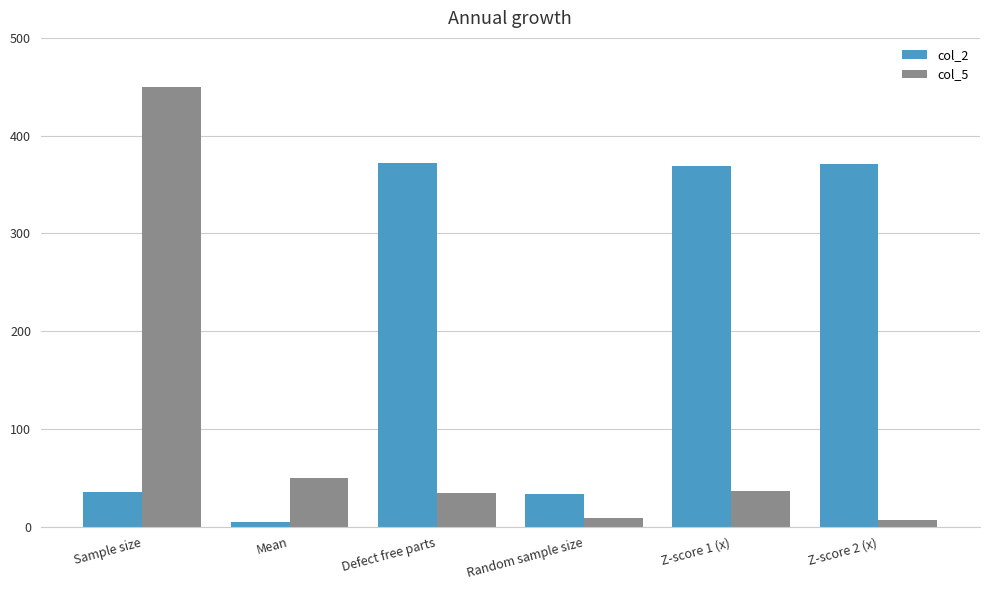

What is the value of the col_5 bar at the 4th from the left?

9